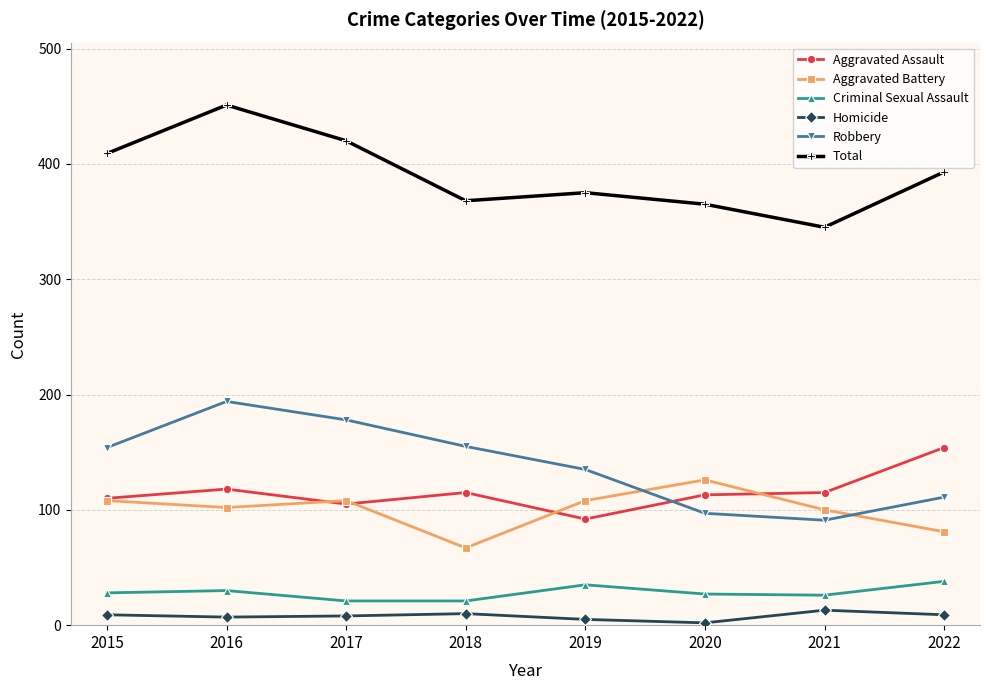

What is the maximum value for Homicide?

13